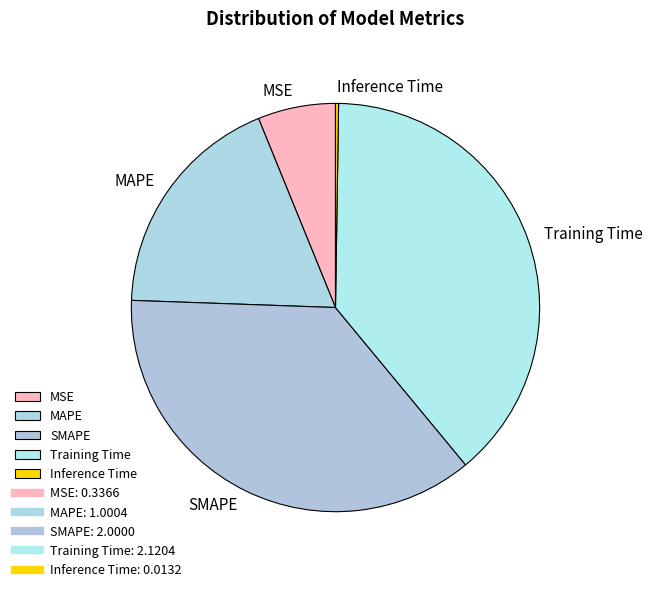

Is the sum of MSE and SMAPE greater than half?

No